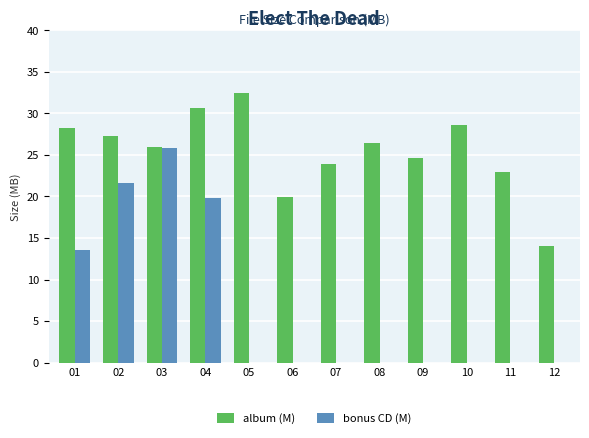

What is the maximum value for bonus CD (M)?

25.9